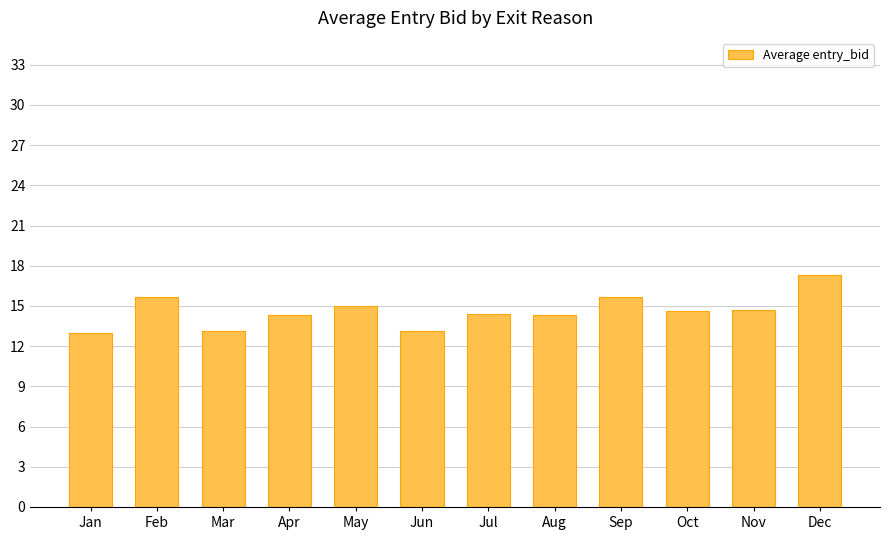

Which label corresponds to the largest value in the chart?

Dec